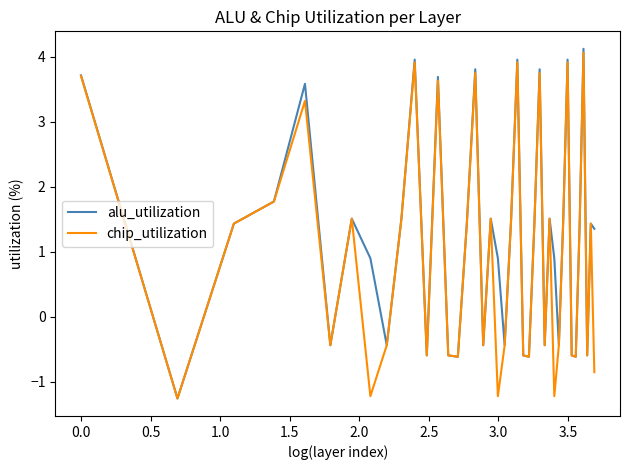

What is the smallest value displayed?

-1.3